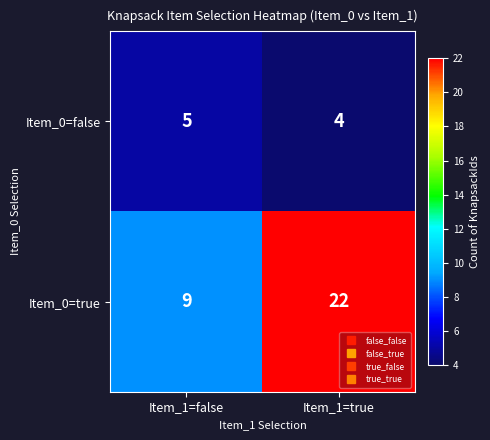

Read the Item_0=false value at Item_1=true.

4